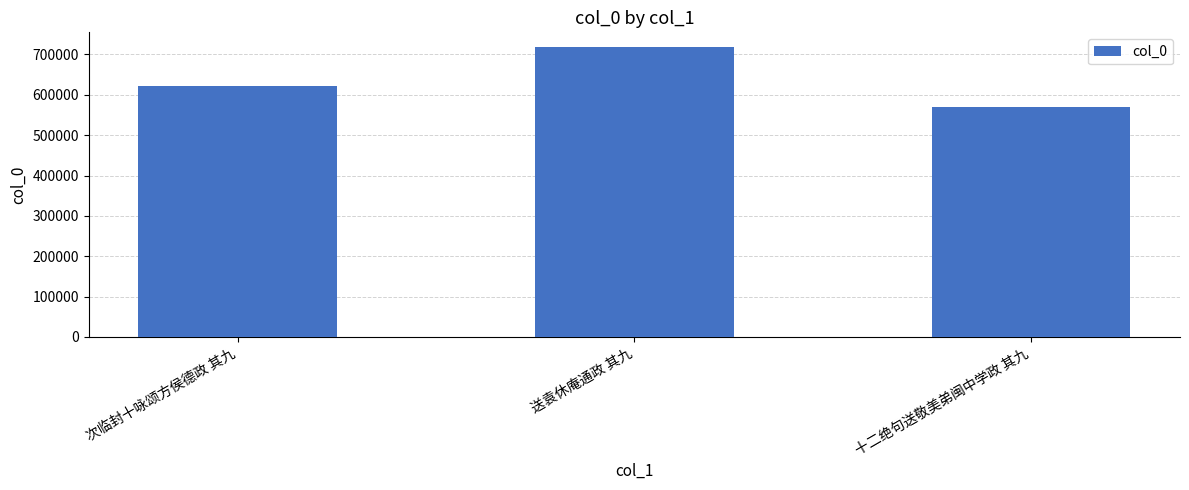

The chart shows a value of 211970 at 送袁休庵通政 其九. True or false?

False